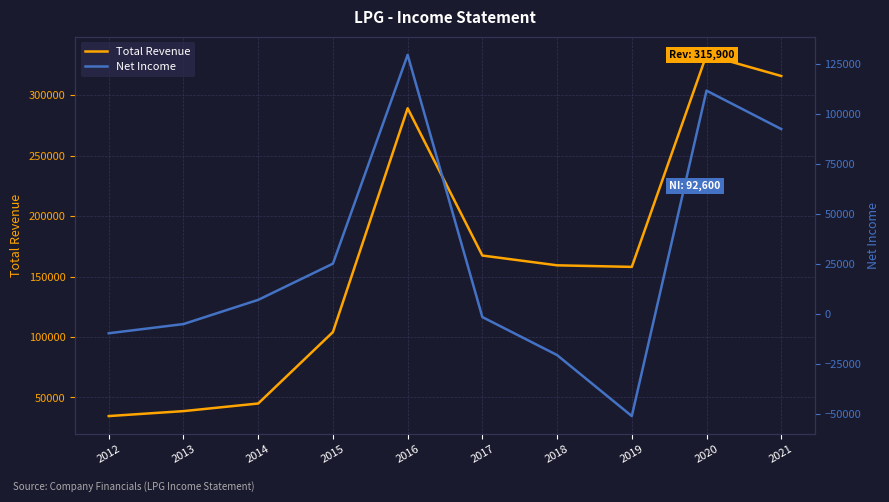

What are all the series names shown in the legend?

Total Revenue, Net Income